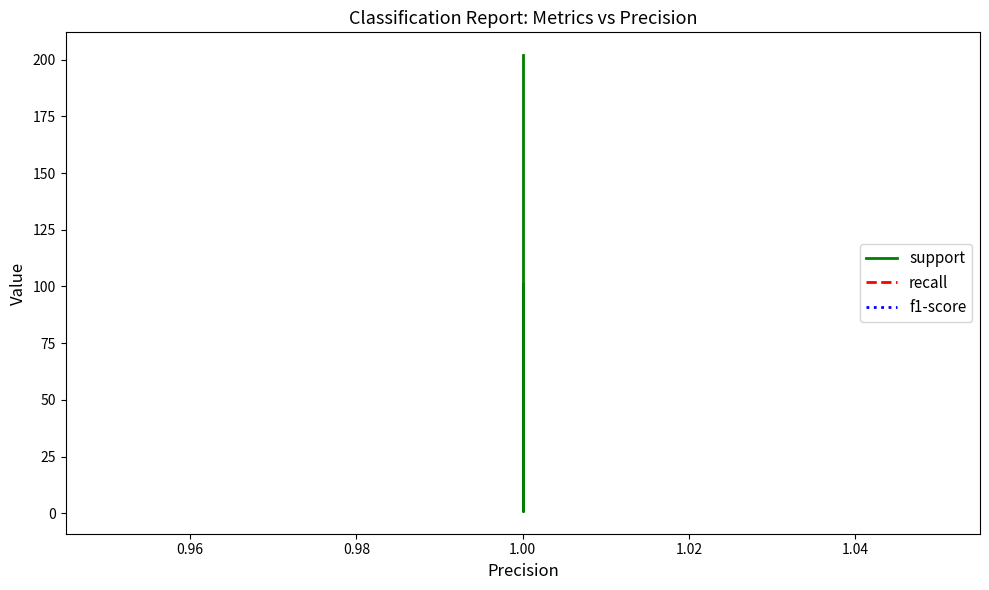

Which series has the largest range (max minus min)?

support